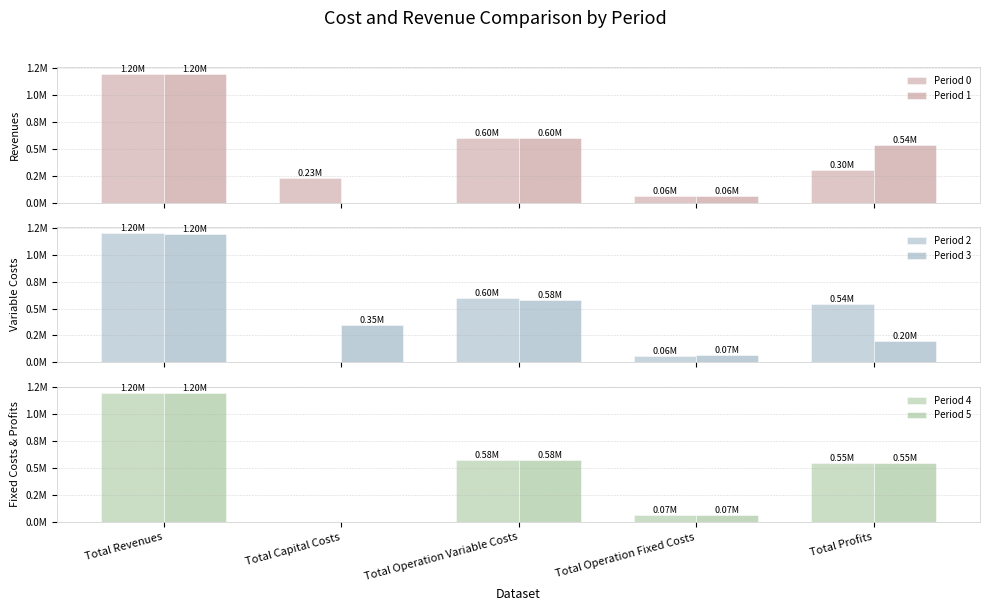

How many data points in Period 0 are above 304300?

3